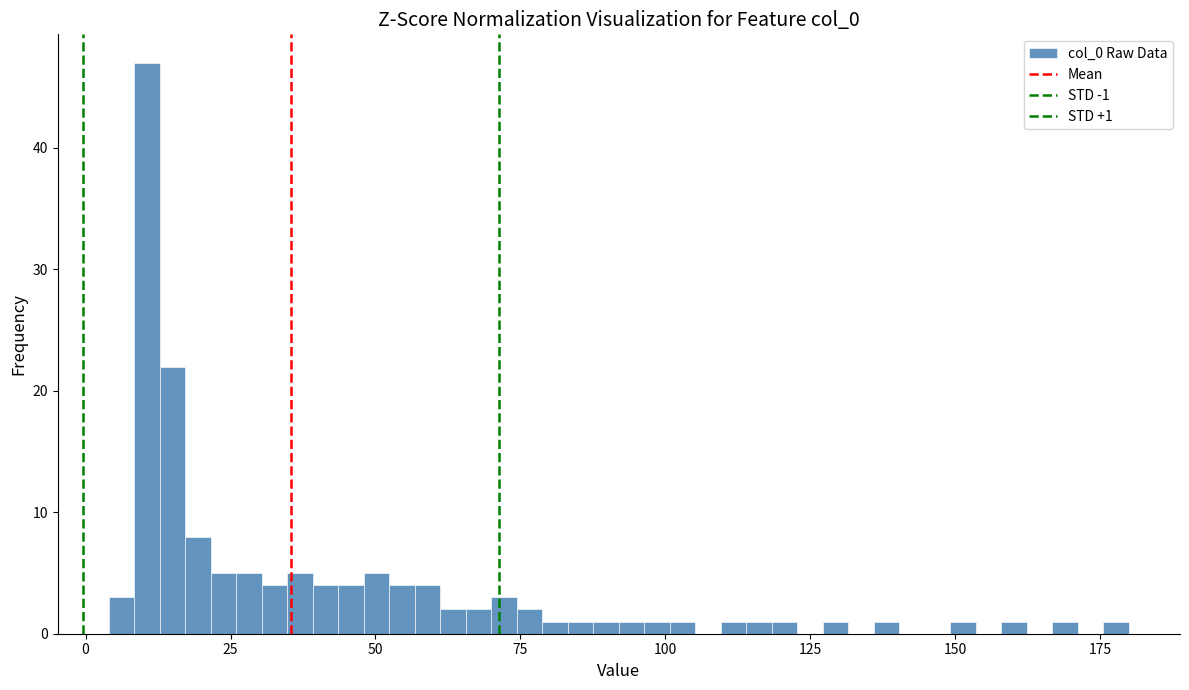

Read against the x-axis, roughly where is the centre of the tallest bar?

10